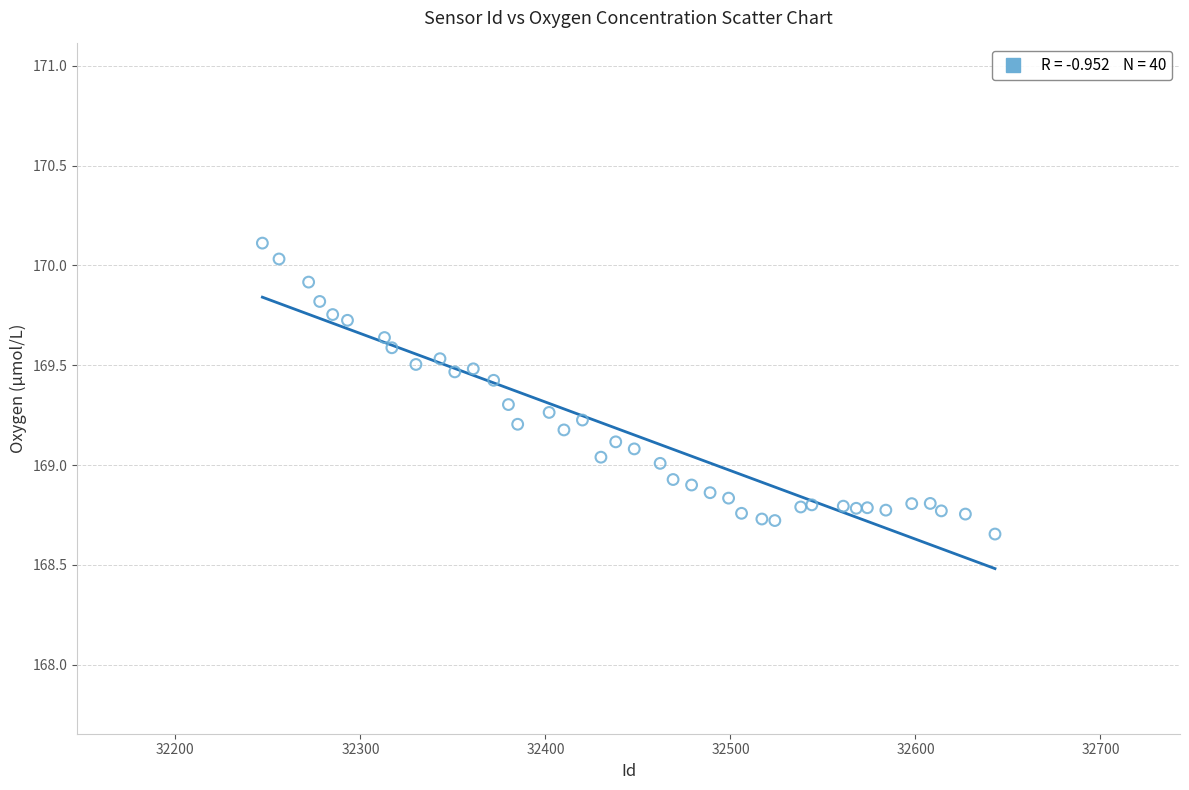

What is the range of Y values (max minus min)?

1.5